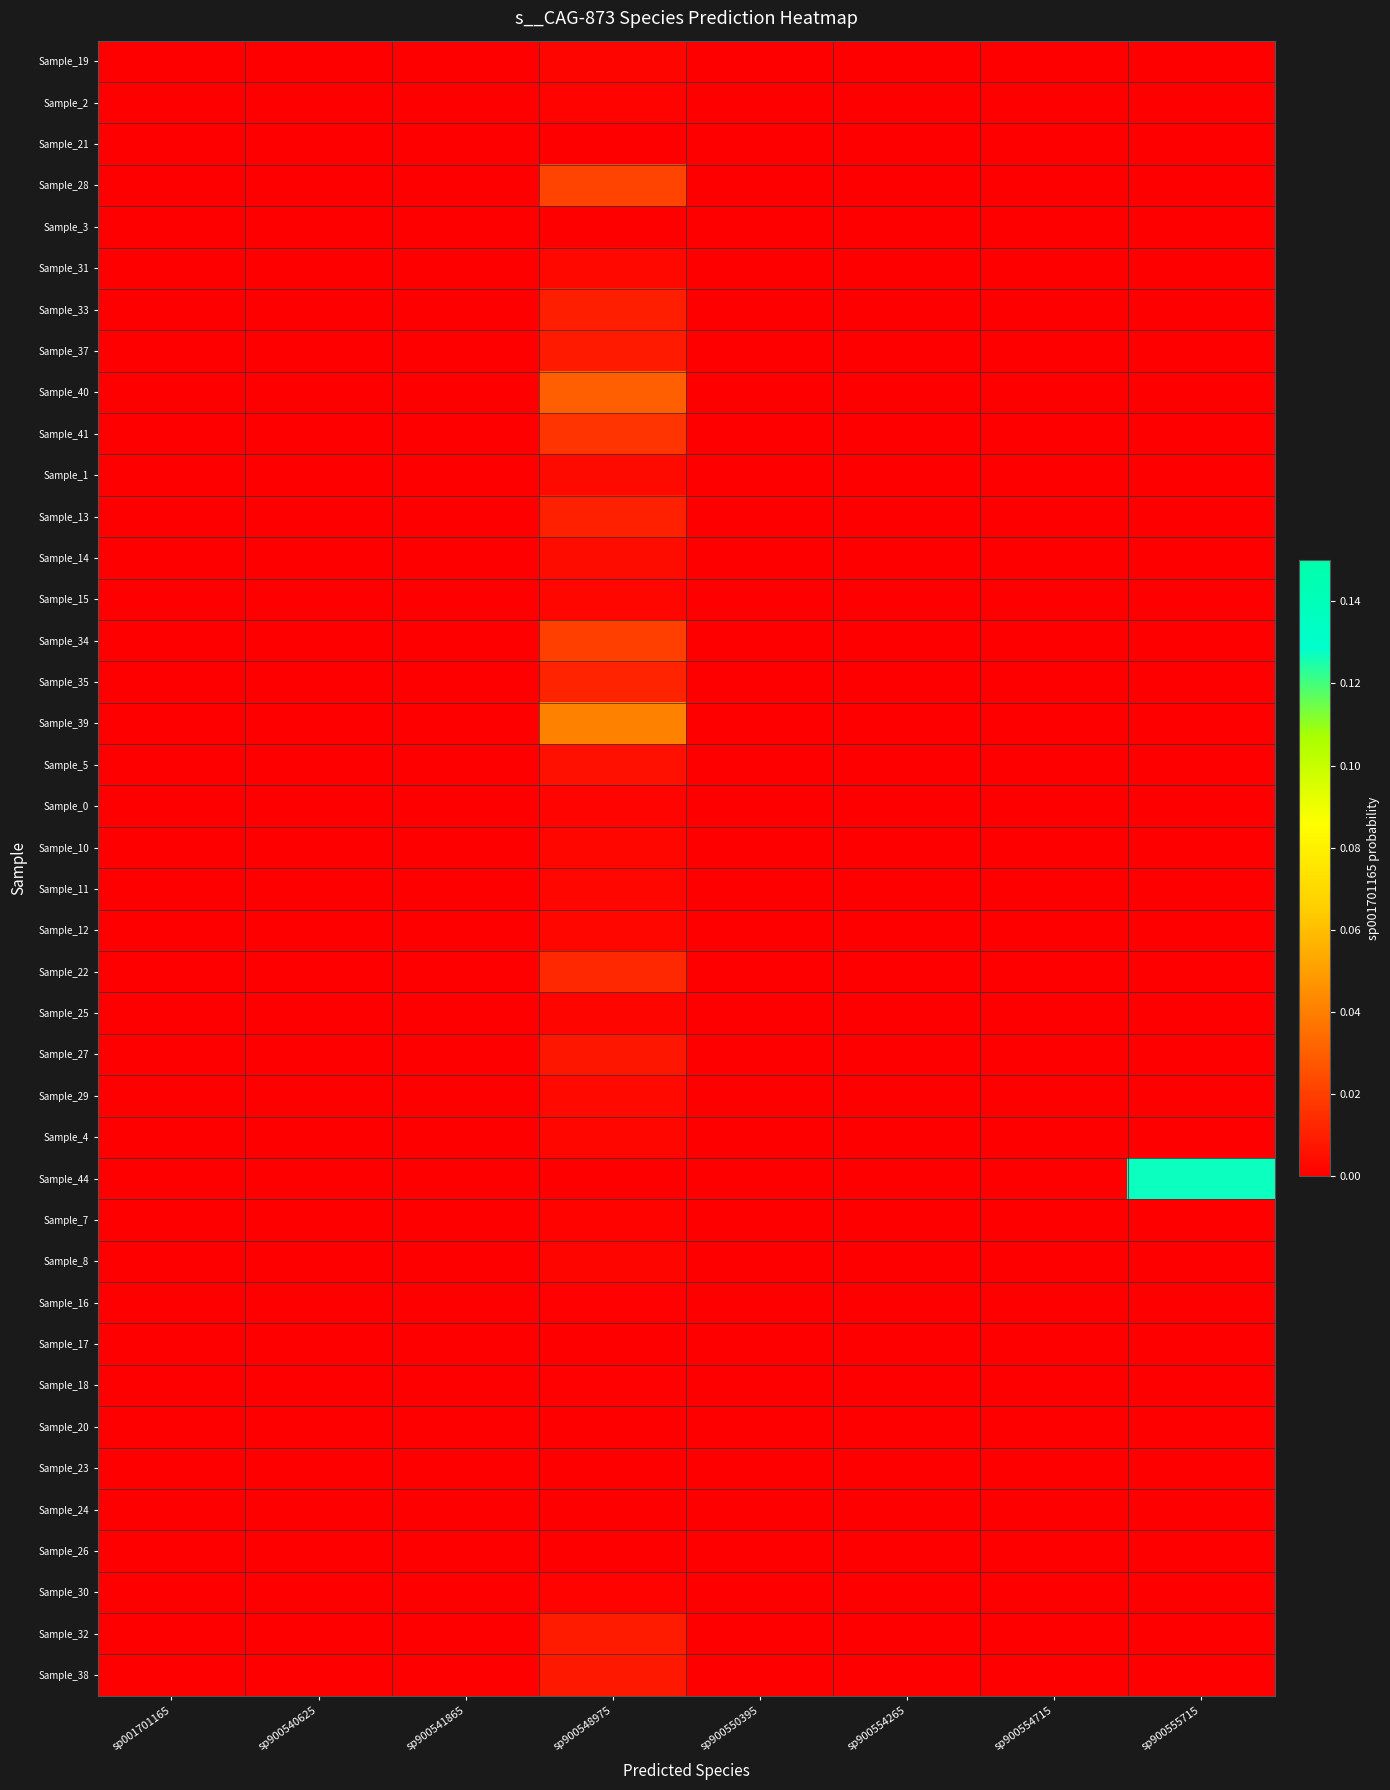

Reading left to right, list all the values displayed in this chart.

Sample_19: sp001701165=0.0	sp900540625=0.0	sp900541865=0.0	sp900548975=0.0	sp900550395=0.0	sp900554265=0.0	sp900554715=0.0	sp900555715=0.0
Sample_2: sp001701165=0.0	sp900540625=0.0	sp900541865=0.0	sp900548975=0.0	sp900550395=0.0	sp900554265=0.0	sp900554715=0.0	sp900555715=0.0
Sample_21: sp001701165=0.0	sp900540625=0.0	sp900541865=0.0	sp900548975=0.0	sp900550395=0.0	sp900554265=0.0	sp900554715=0.0	sp900555715=0.0
Sample_28: sp001701165=0.0	sp900540625=0.0	sp900541865=0.0	sp900548975=0.0	sp900550395=0.0	sp900554265=0.0	sp900554715=0.0	sp900555715=0.0
Sample_3: sp001701165=0.0	sp900540625=0.0	sp900541865=0.0	sp900548975=0.0	sp900550395=0.0	sp900554265=0.0	sp900554715=0.0	sp900555715=0.0
Sample_31: sp001701165=0.0	sp900540625=0.0	sp900541865=0.0	sp900548975=0.0	sp900550395=0.0	sp900554265=0.0	sp900554715=0.0	sp900555715=0.0
Sample_33: sp001701165=0.0	sp900540625=0.0	sp900541865=0.0	sp900548975=0.0	sp900550395=0.0	sp900554265=0.0	sp900554715=0.0	sp900555715=0.0
Sample_37: sp001701165=0.0	sp900540625=0.0	sp900541865=0.0	sp900548975=0.0	sp900550395=0.0	sp900554265=0.0	sp900554715=0.0	sp900555715=0.0
Sample_40: sp001701165=0.0	sp900540625=0.0	sp900541865=0.0	sp900548975=0.0	sp900550395=0.0	sp900554265=0.0	sp900554715=0.0	sp900555715=0.0
Sample_41: sp001701165=0.0	sp900540625=0.0	sp900541865=0.0	sp900548975=0.0	sp900550395=0.0	sp900554265=0.0	sp900554715=0.0	sp900555715=0.0
Sample_1: sp001701165=0.0	sp900540625=0.0	sp900541865=0.0	sp900548975=0.0	sp900550395=0.0	sp900554265=0.0	sp900554715=0.0	sp900555715=0.0
Sample_13: sp001701165=0.0	sp900540625=0.0	sp900541865=0.0	sp900548975=0.0	sp900550395=0.0	sp900554265=0.0	sp900554715=0.0	sp900555715=0.0
Sample_14: sp001701165=0.0	sp900540625=0.0	sp900541865=0.0	sp900548975=0.0	sp900550395=0.0	sp900554265=0.0	sp900554715=0.0	sp900555715=0.0
Sample_15: sp001701165=0.0	sp900540625=0.0	sp900541865=0.0	sp900548975=0.0	sp900550395=0.0	sp900554265=0.0	sp900554715=0.0	sp900555715=0.0
Sample_34: sp001701165=0.0	sp900540625=0.0	sp900541865=0.0	sp900548975=0.0	sp900550395=0.0	sp900554265=0.0	sp900554715=0.0	sp900555715=0.0
Sample_35: sp001701165=0.0	sp900540625=0.0	sp900541865=0.0	sp900548975=0.0	sp900550395=0.0	sp900554265=0.0	sp900554715=0.0	sp900555715=0.0
Sample_39: sp001701165=0.0	sp900540625=0.0	sp900541865=0.0	sp900548975=0.0	sp900550395=0.0	sp900554265=0.0	sp900554715=0.0	sp900555715=0.0
Sample_5: sp001701165=0.0	sp900540625=0.0	sp900541865=0.0	sp900548975=0.0	sp900550395=0.0	sp900554265=0.0	sp900554715=0.0	sp900555715=0.0
Sample_0: sp001701165=0.0	sp900540625=0.0	sp900541865=0.0	sp900548975=0.0	sp900550395=0.0	sp900554265=0.0	sp900554715=0.0	sp900555715=0.0
Sample_10: sp001701165=0.0	sp900540625=0.0	sp900541865=0.0	sp900548975=0.0	sp900550395=0.0	sp900554265=0.0	sp900554715=0.0	sp900555715=0.0
Sample_11: sp001701165=0.0	sp900540625=0.0	sp900541865=0.0	sp900548975=0.0	sp900550395=0.0	sp900554265=0.0	sp900554715=0.0	sp900555715=0.0
Sample_12: sp001701165=0.0	sp900540625=0.0	sp900541865=0.0	sp900548975=0.0	sp900550395=0.0	sp900554265=0.0	sp900554715=0.0	sp900555715=0.0
Sample_22: sp001701165=0.0	sp900540625=0.0	sp900541865=0.0	sp900548975=0.0	sp900550395=0.0	sp900554265=0.0	sp900554715=0.0	sp900555715=0.0
Sample_25: sp001701165=0.0	sp900540625=0.0	sp900541865=0.0	sp900548975=0.0	sp900550395=0.0	sp900554265=0.0	sp900554715=0.0	sp900555715=0.0
Sample_27: sp001701165=0.0	sp900540625=0.0	sp900541865=0.0	sp900548975=0.0	sp900550395=0.0	sp900554265=0.0	sp900554715=0.0	sp900555715=0.0
Sample_29: sp001701165=0.0	sp900540625=0.0	sp900541865=0.0	sp900548975=0.0	sp900550395=0.0	sp900554265=0.0	sp900554715=0.0	sp900555715=0.0
Sample_4: sp001701165=0.0	sp900540625=0.0	sp900541865=0.0	sp900548975=0.0	sp900550395=0.0	sp900554265=0.0	sp900554715=0.0	sp900555715=0.0
Sample_44: sp001701165=0.0	sp900540625=0.0	sp900541865=0.0	sp900548975=0.0	sp900550395=0.0	sp900554265=0.0	sp900554715=0.0	sp900555715=0.1
Sample_7: sp001701165=0.0	sp900540625=0.0	sp900541865=0.0	sp900548975=0.0	sp900550395=0.0	sp900554265=0.0	sp900554715=0.0	sp900555715=0.0
Sample_8: sp001701165=0.0	sp900540625=0.0	sp900541865=0.0	sp900548975=0.0	sp900550395=0.0	sp900554265=0.0	sp900554715=0.0	sp900555715=0.0
Sample_16: sp001701165=0.0	sp900540625=0.0	sp900541865=0.0	sp900548975=0.0	sp900550395=0.0	sp900554265=0.0	sp900554715=0.0	sp900555715=0.0
Sample_17: sp001701165=0.0	sp900540625=0.0	sp900541865=0.0	sp900548975=0.0	sp900550395=0.0	sp900554265=0.0	sp900554715=0.0	sp900555715=0.0
Sample_18: sp001701165=0.0	sp900540625=0.0	sp900541865=0.0	sp900548975=0.0	sp900550395=0.0	sp900554265=0.0	sp900554715=0.0	sp900555715=0.0
Sample_20: sp001701165=0.0	sp900540625=0.0	sp900541865=0.0	sp900548975=0.0	sp900550395=0.0	sp900554265=0.0	sp900554715=0.0	sp900555715=0.0
Sample_23: sp001701165=0.0	sp900540625=0.0	sp900541865=0.0	sp900548975=0.0	sp900550395=0.0	sp900554265=0.0	sp900554715=0.0	sp900555715=0.0
Sample_24: sp001701165=0.0	sp900540625=0.0	sp900541865=0.0	sp900548975=0.0	sp900550395=0.0	sp900554265=0.0	sp900554715=0.0	sp900555715=0.0
Sample_26: sp001701165=0.0	sp900540625=0.0	sp900541865=0.0	sp900548975=0.0	sp900550395=0.0	sp900554265=0.0	sp900554715=0.0	sp900555715=0.0
Sample_30: sp001701165=0.0	sp900540625=0.0	sp900541865=0.0	sp900548975=0.0	sp900550395=0.0	sp900554265=0.0	sp900554715=0.0	sp900555715=0.0
Sample_32: sp001701165=0.0	sp900540625=0.0	sp900541865=0.0	sp900548975=0.0	sp900550395=0.0	sp900554265=0.0	sp900554715=0.0	sp900555715=0.0
Sample_38: sp001701165=0.0	sp900540625=0.0	sp900541865=0.0	sp900548975=0.0	sp900550395=0.0	sp900554265=0.0	sp900554715=0.0	sp900555715=0.0